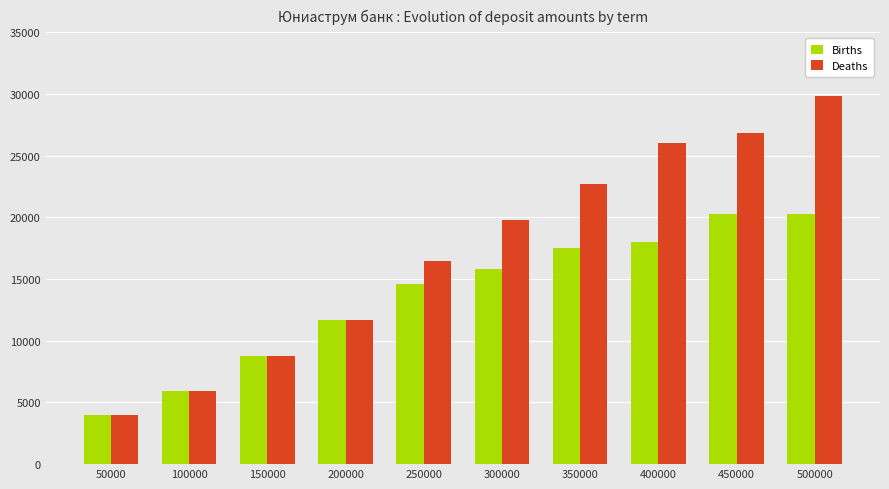

At how many categories does at least one series exceed 14472?

6